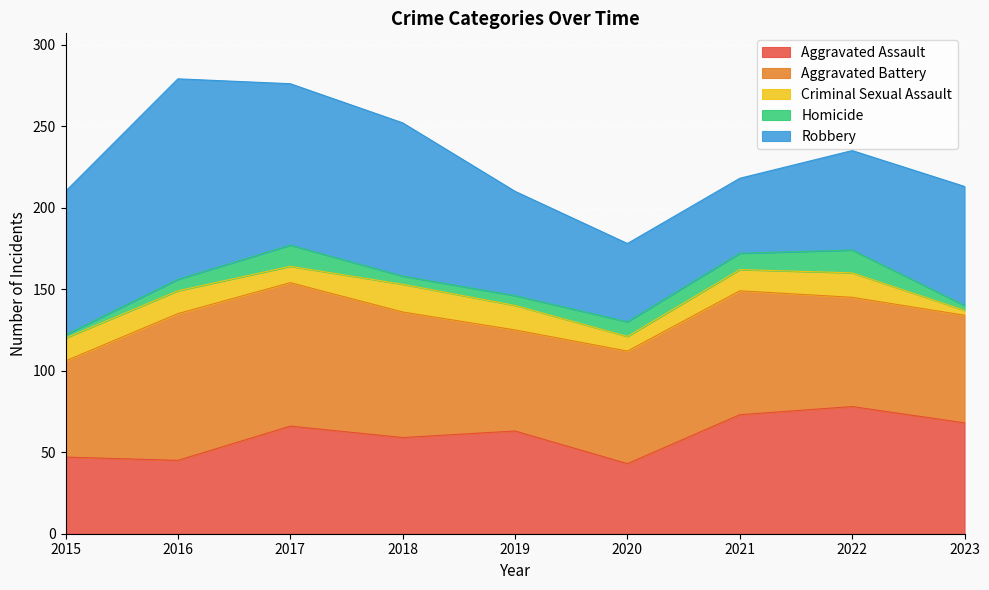

Where is the first local minimum for Robbery?

2021